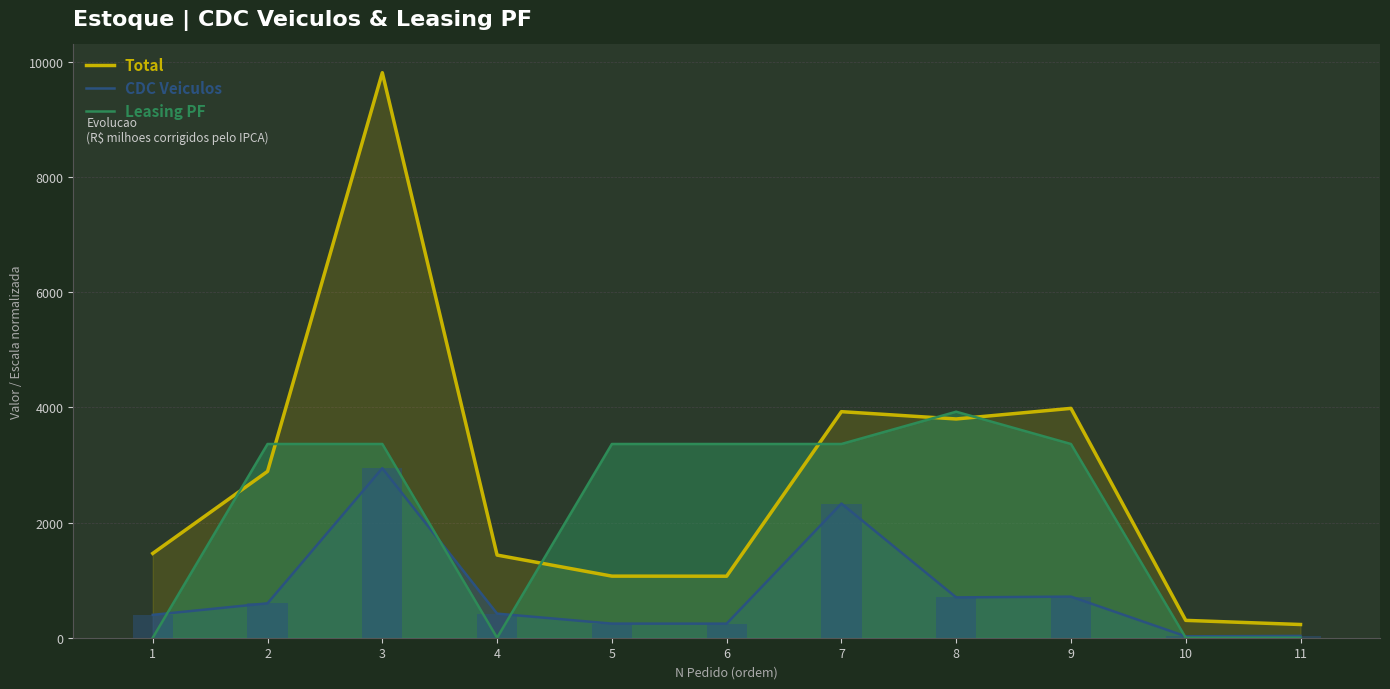

Where is CDC Veiculos nearest to the value 1483?

9